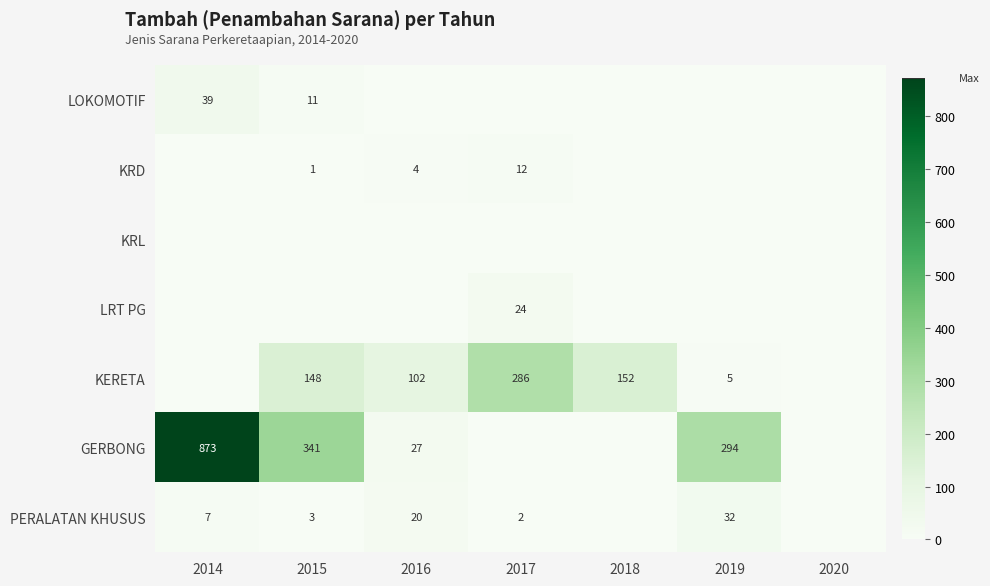

The value of KERETA at 2019 is 7. True or false?

False